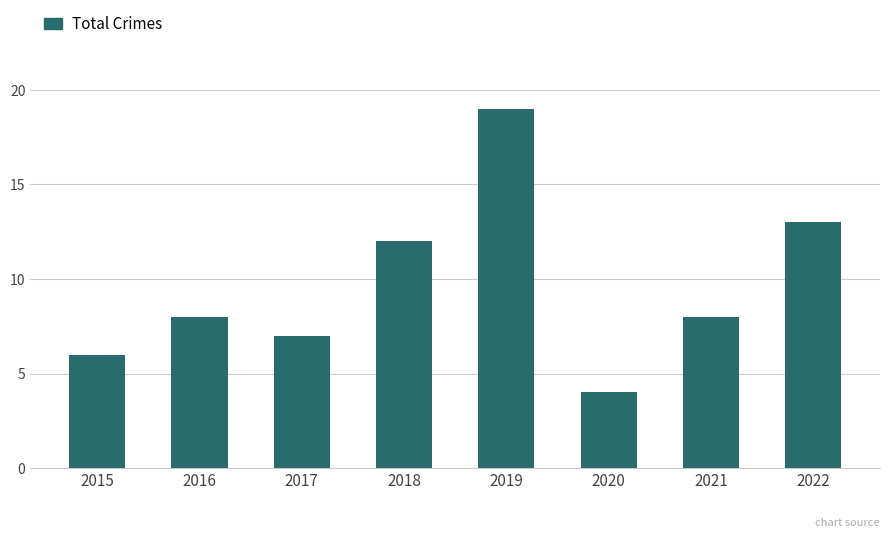

What is the value of the 5th bar from the left?

19